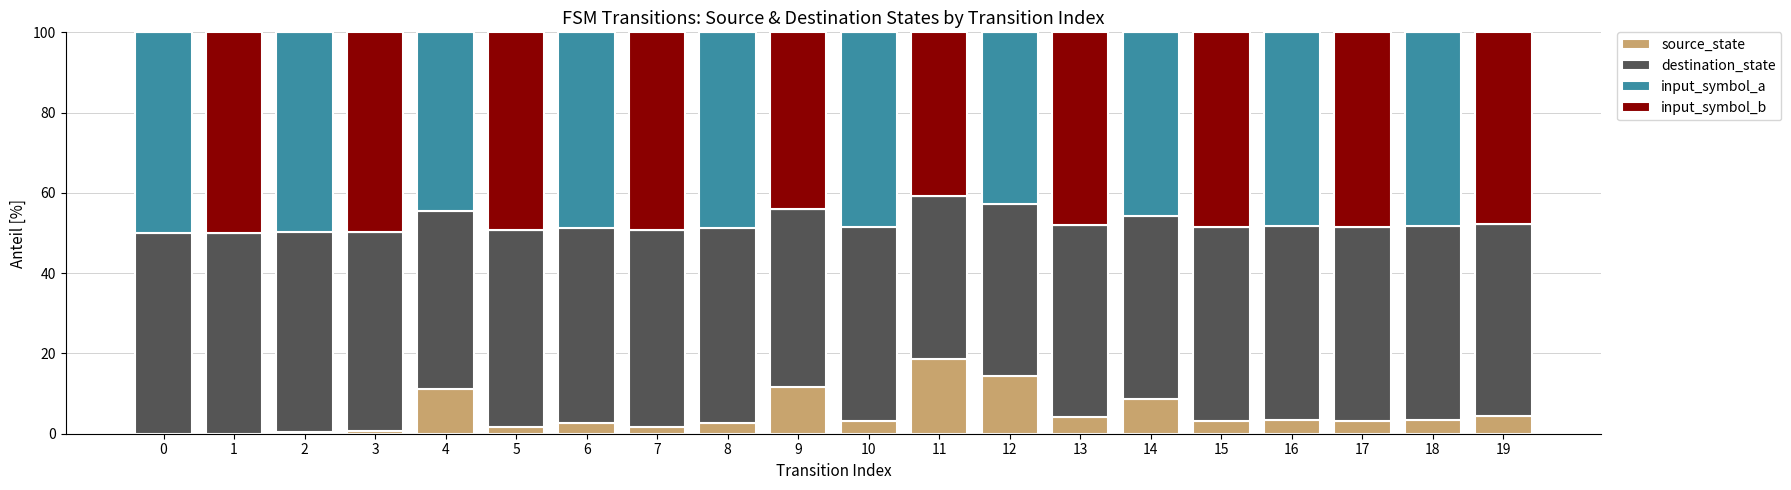

What is the highest value of the source_state series?

18.5